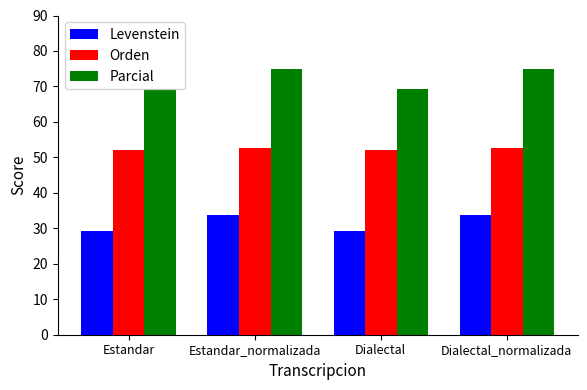

Does the chart contain any negative values?

No